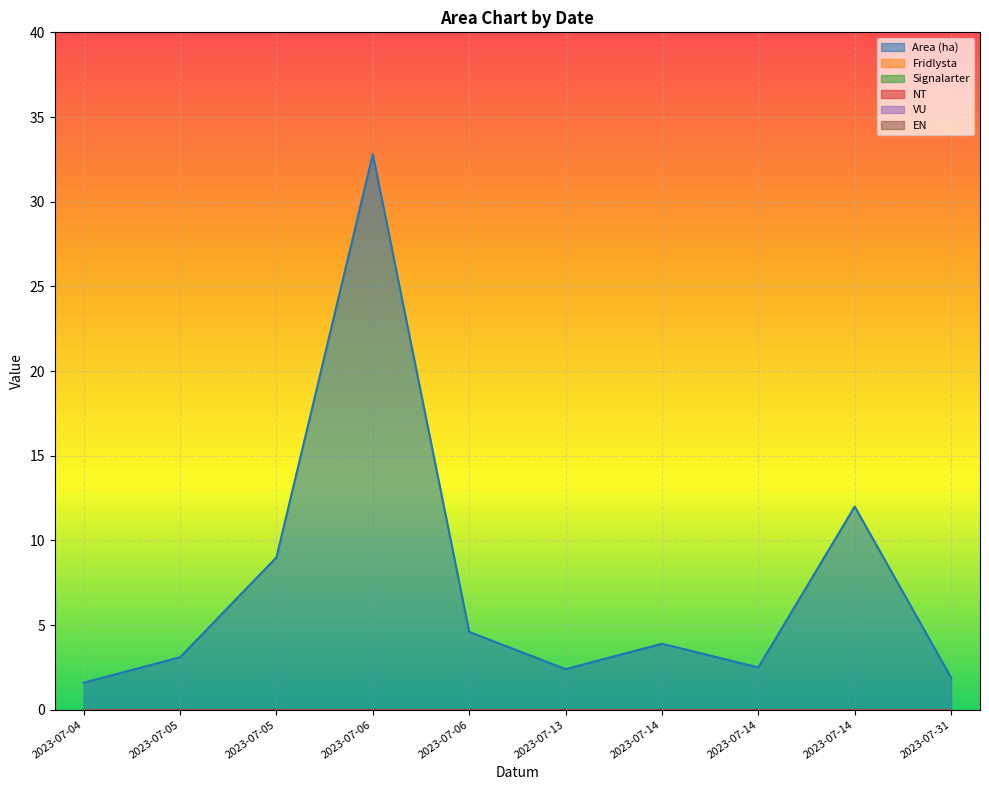

At which label does EN reach its minimum?

2023-07-04